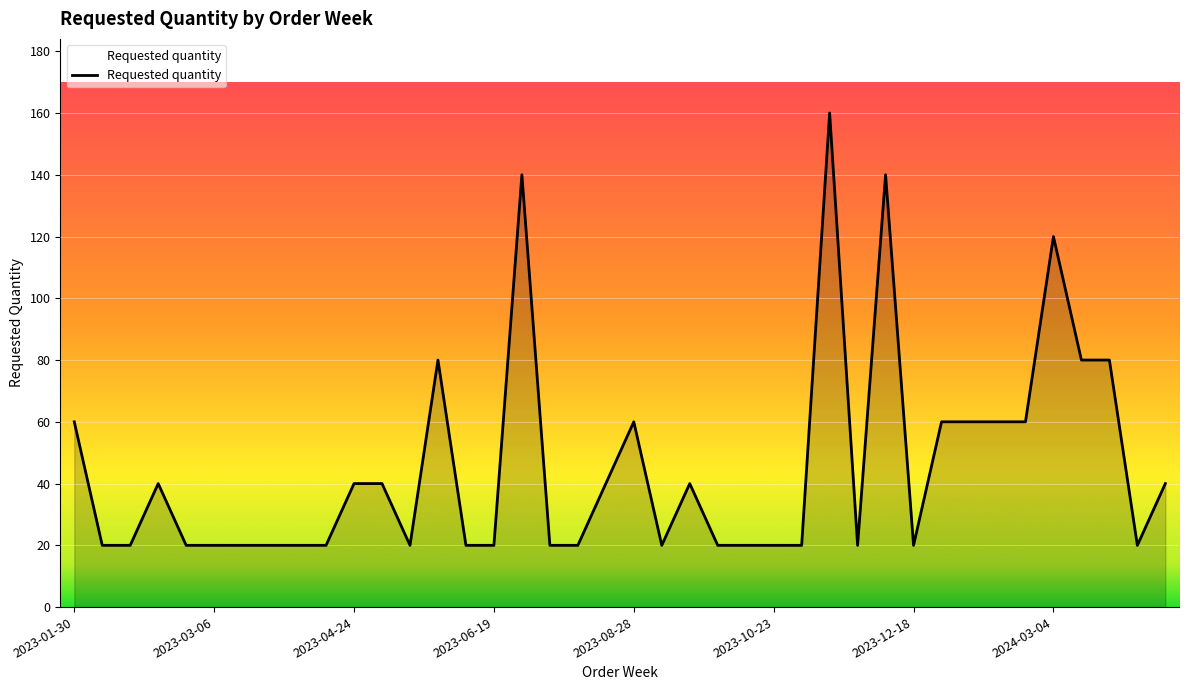

What is the maximum value shown in the chart?

160